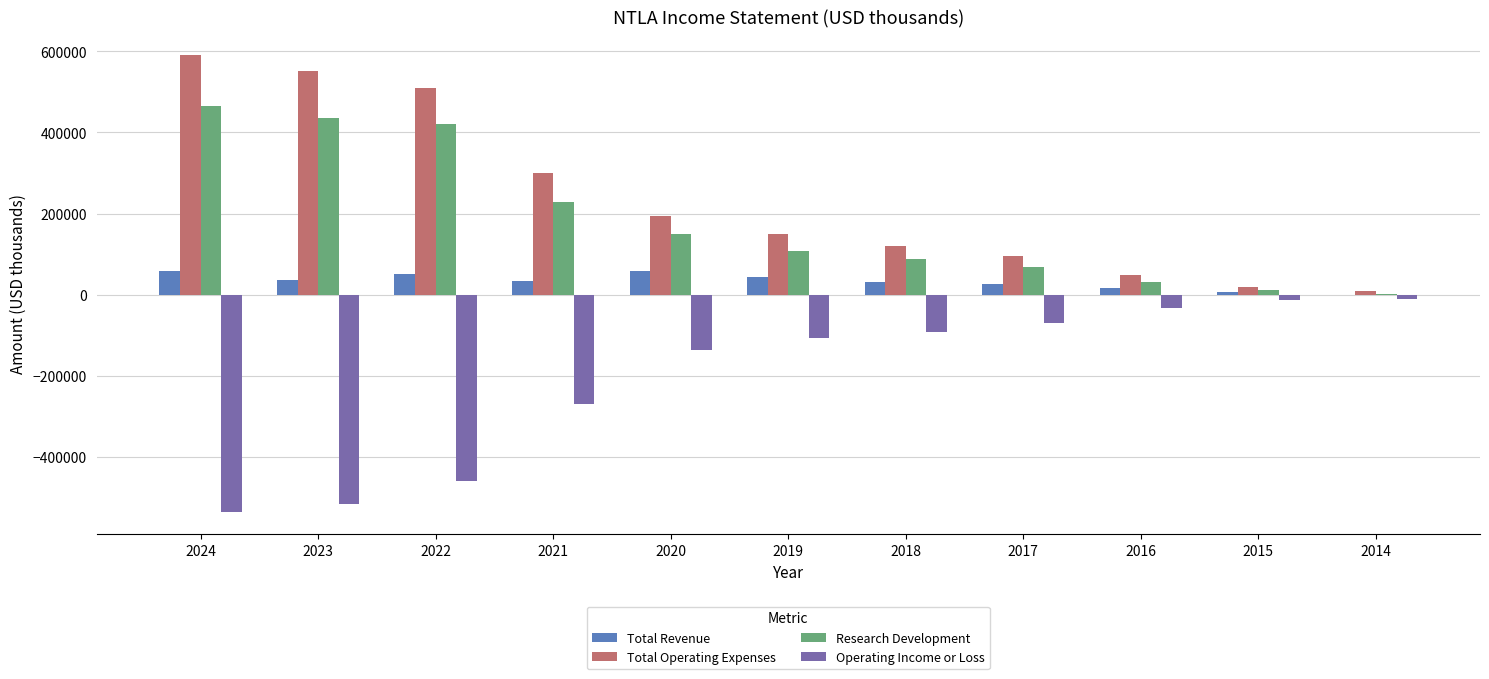

What is the difference between the Total Revenue values at 2023 and 2019?

6800